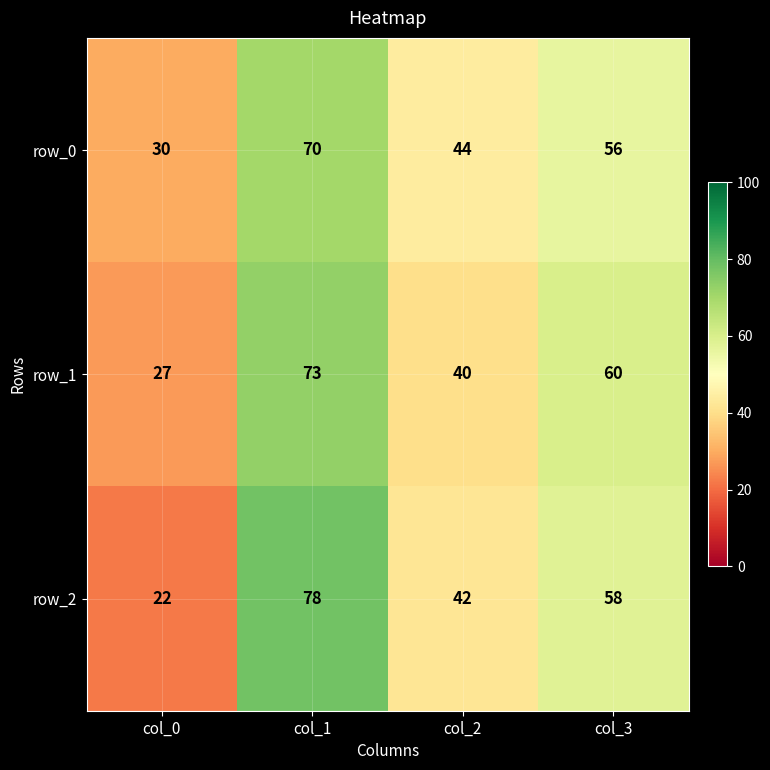

Is it true that row_1 equals 73 at col_1?

True